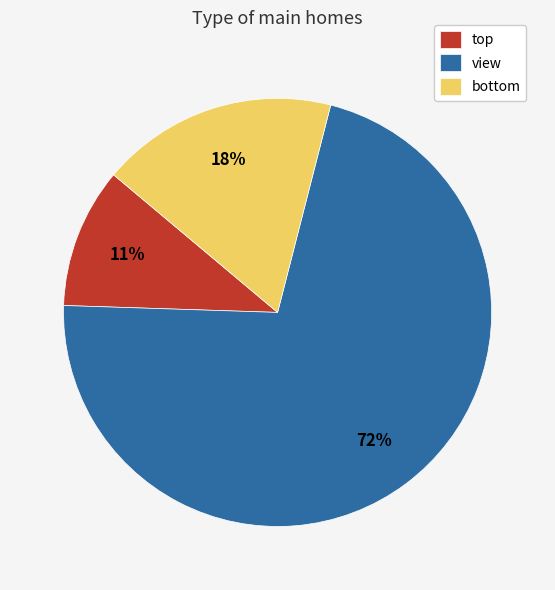

Rank the categories by value from highest to lowest.

view, bottom, top